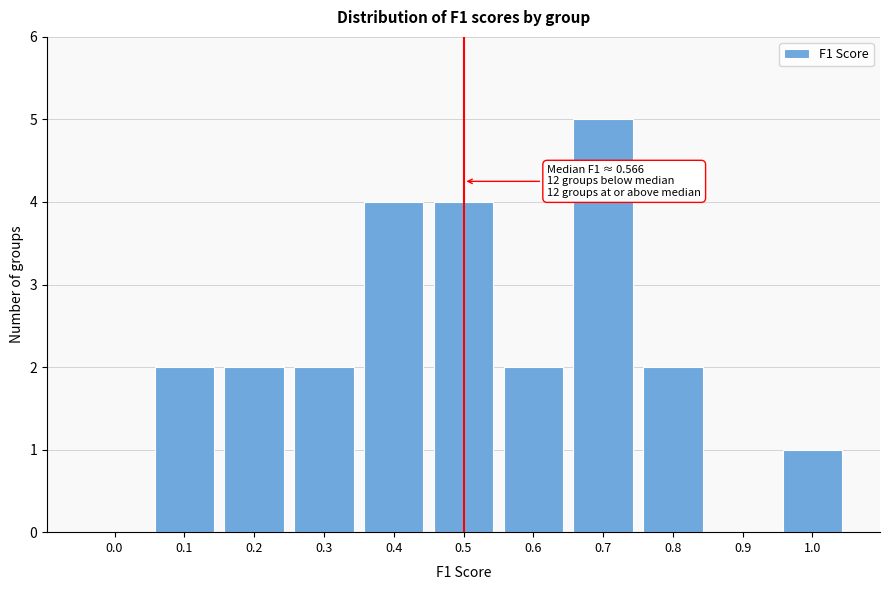

Reading left to right, transcribe all the data shown in this chart.

0.0=0	0.1=2	0.2=2	0.3=2	0.4=4	0.5=4	0.6=2	0.7=5	0.8=2	0.9=0	1.0=1